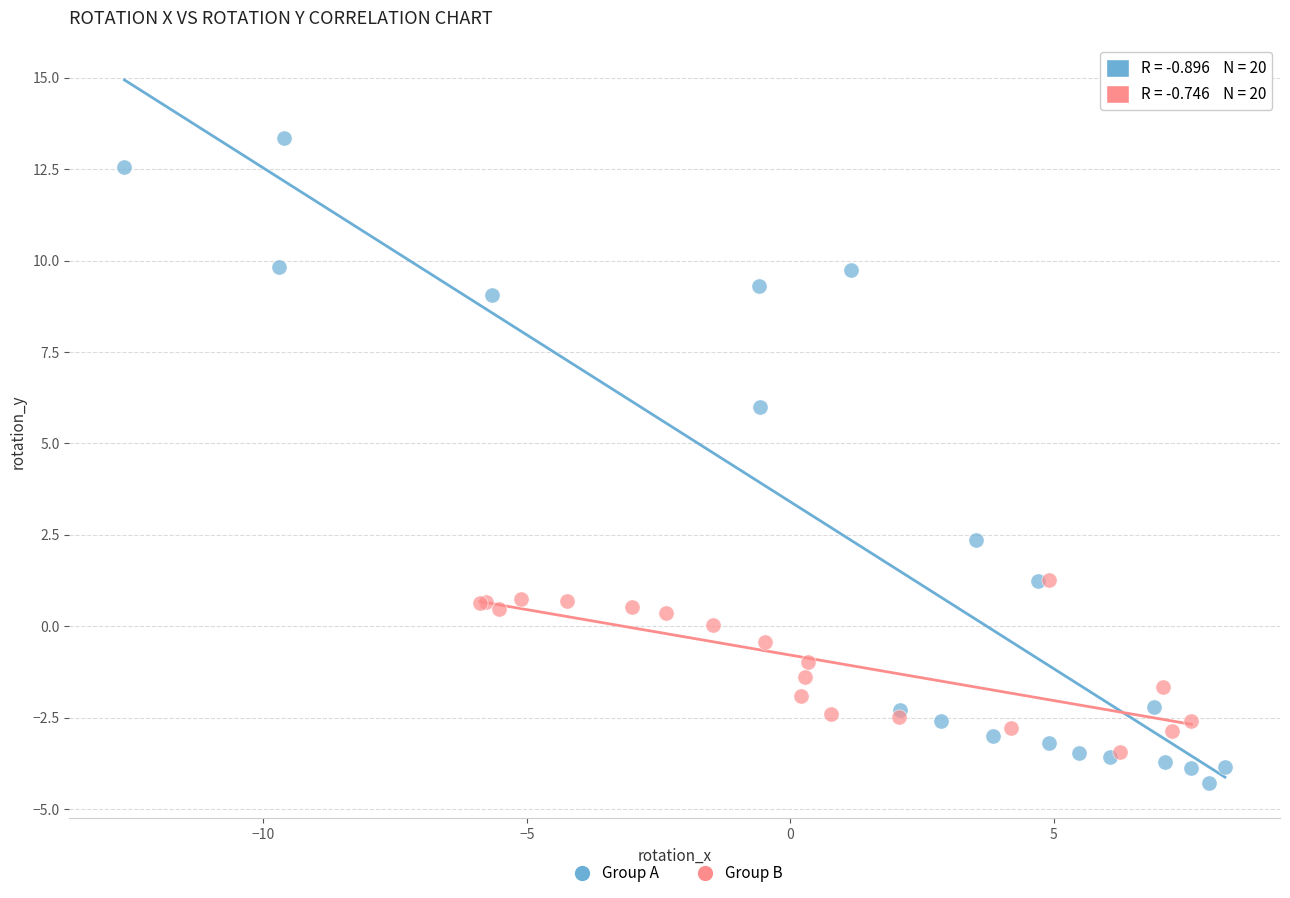

Which series reaches the minimum Y coordinate?

Group A